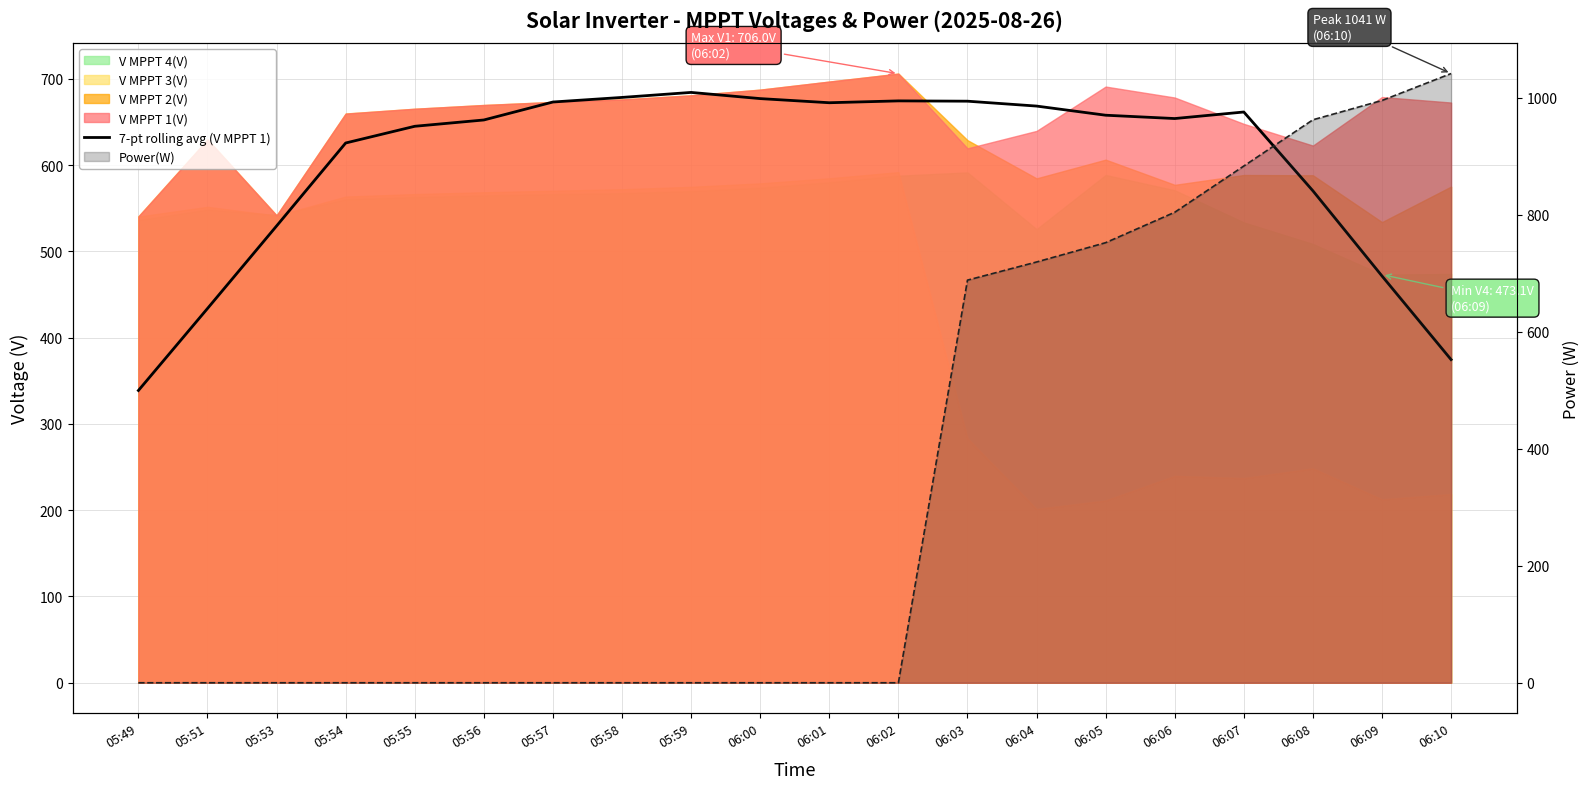

Read the 7-pt rolling avg (V MPPT 1) value at 05:51.

433.9